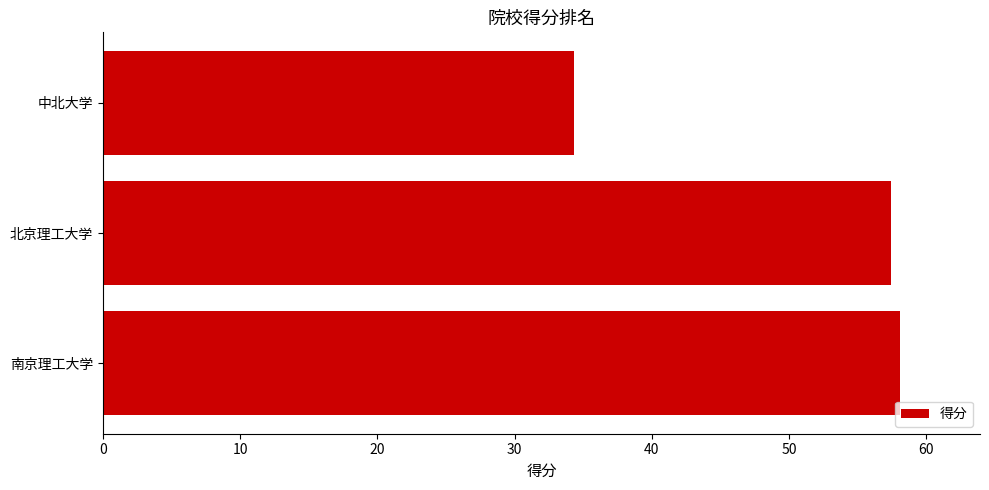

What is the sum of all values?

149.8